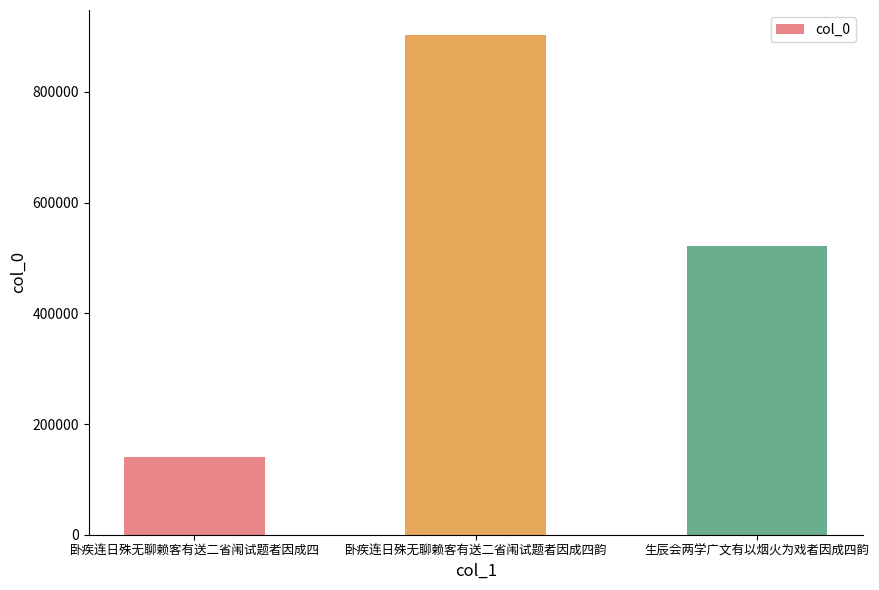

What is the label of the 2nd bar from the left?

卧疾连日殊无聊赖客有送二省闱试题者因成四韵